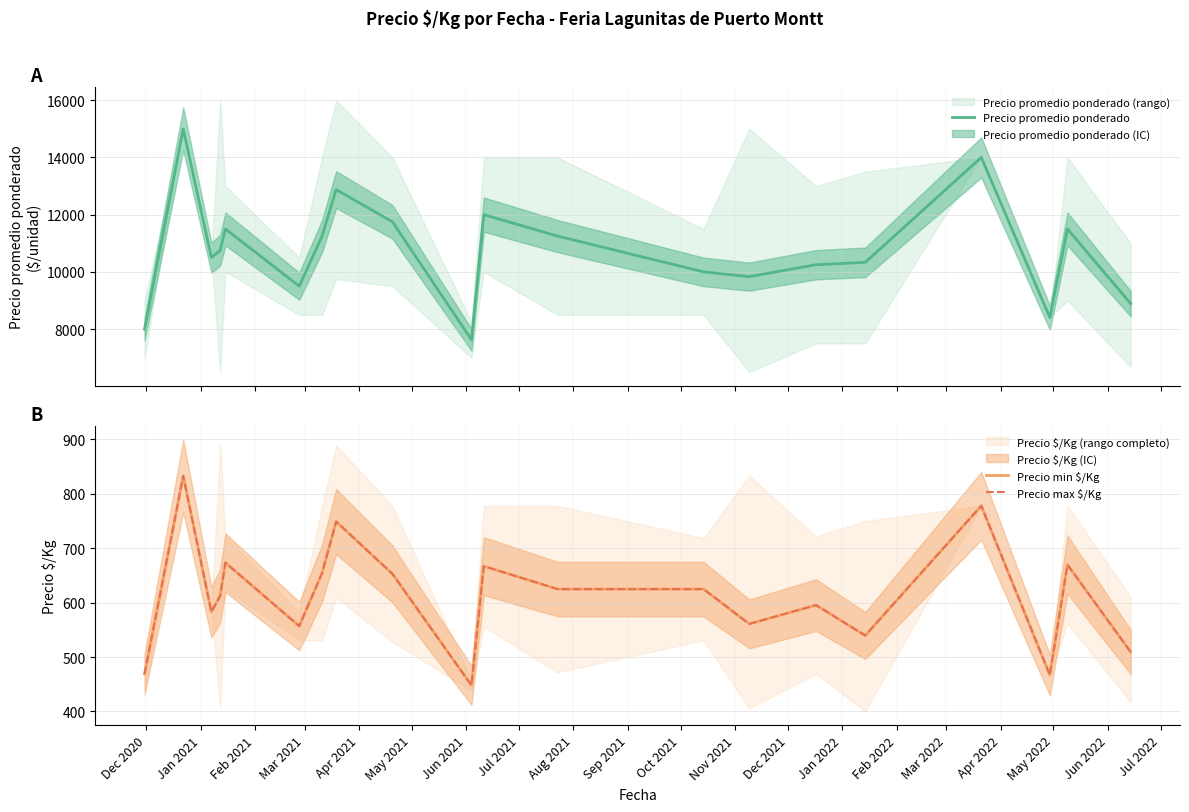

Rank the series at Oct 2021 from lowest to highest value.

Precio min $/Kg, Precio max $/Kg, Precio promedio ponderado